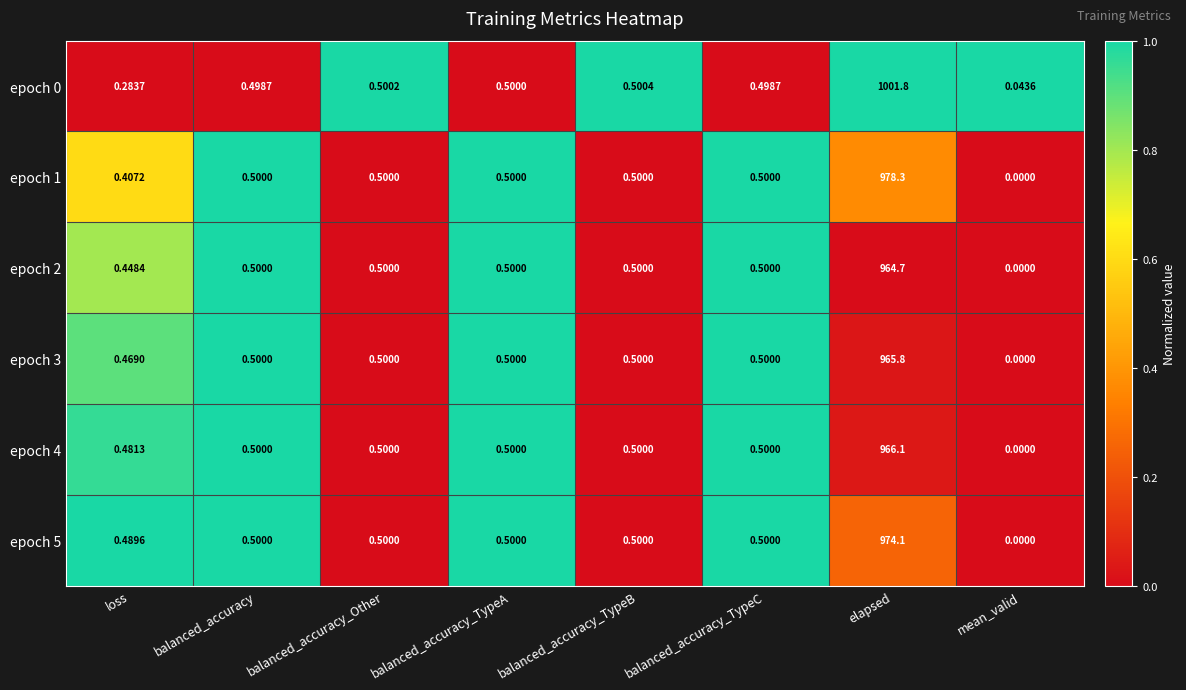

What is the total value across all series at loss?

2.6